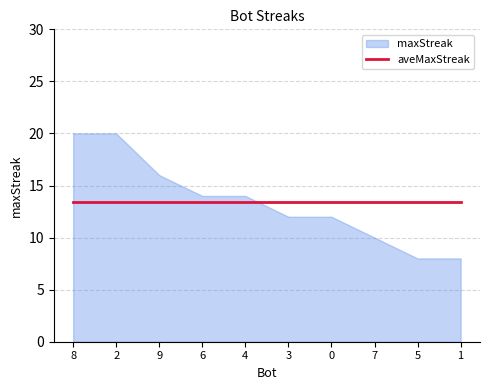

Which label corresponds to the smallest value in the chart?

5